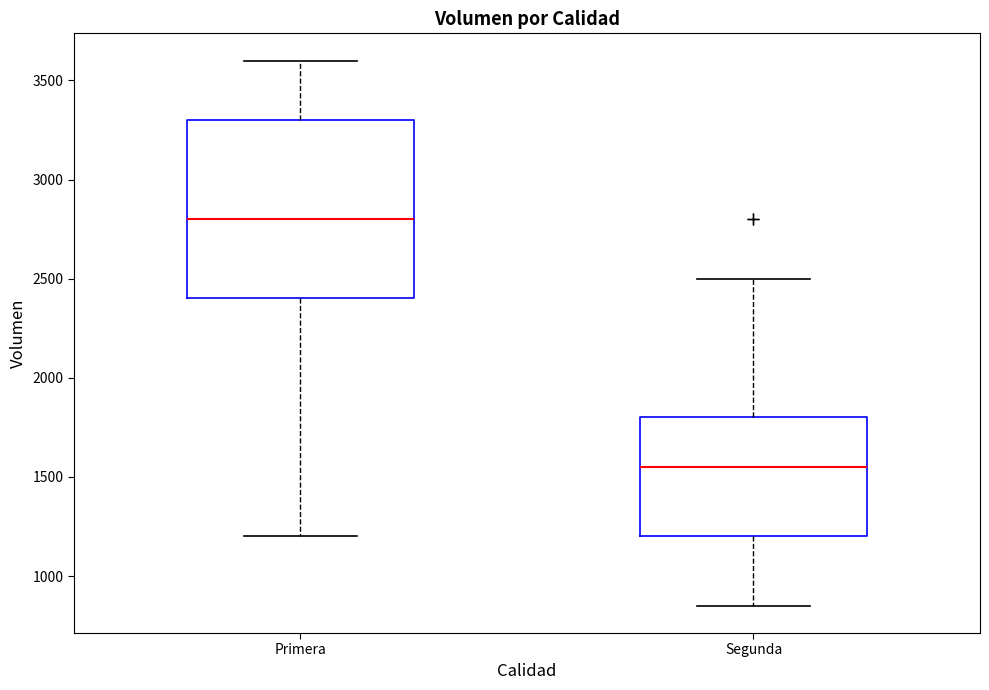

Reading left to right, transcribe this box plot: for each box, give where its median line is, the range the box spans, and where its two whiskers end, as read against the y-axis. The values are not printed on the chart, so give them approximately, as read against the axis.

Primera: median 2800, box 2400 to 3300, whiskers 1200 to 3600
Segunda: median 1550, box 1200 to 1800, whiskers 850 to 2500